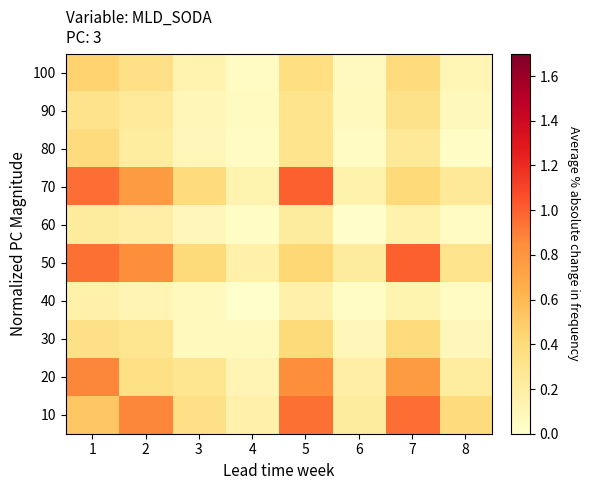

Count the number of data series in this chart.

10